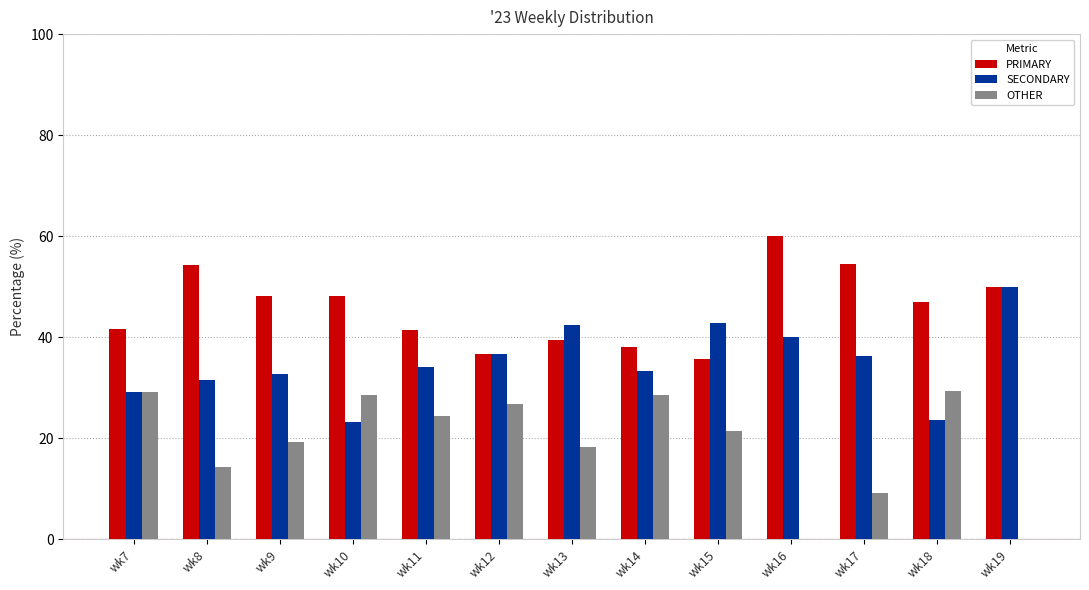

True or false: OTHER has a value of 50.0 at wk10.

False